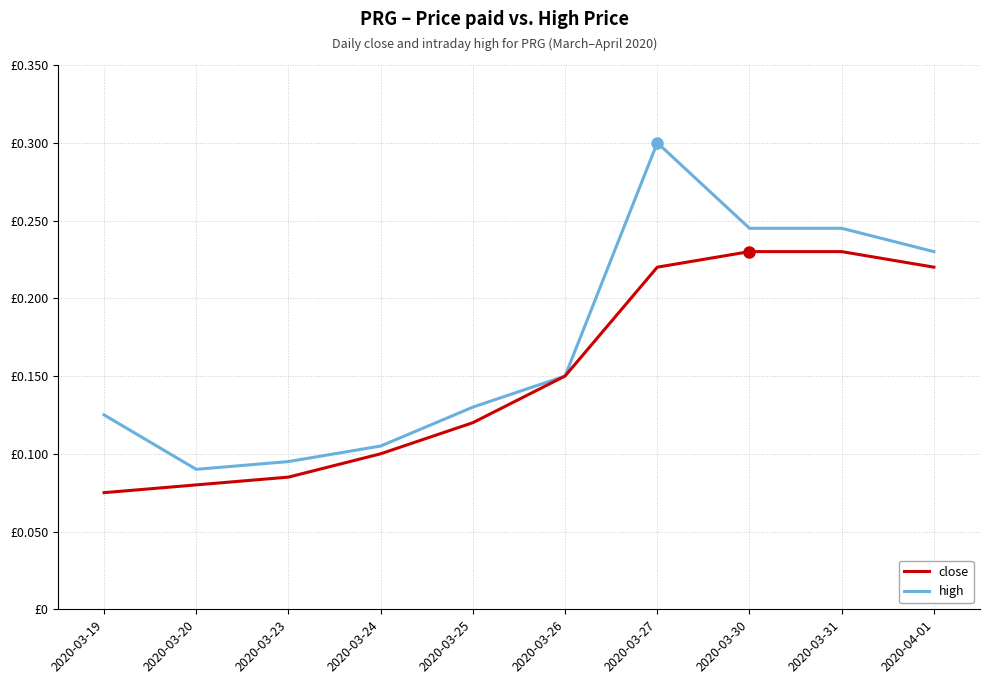

What position from the right is 2020-03-23?

8